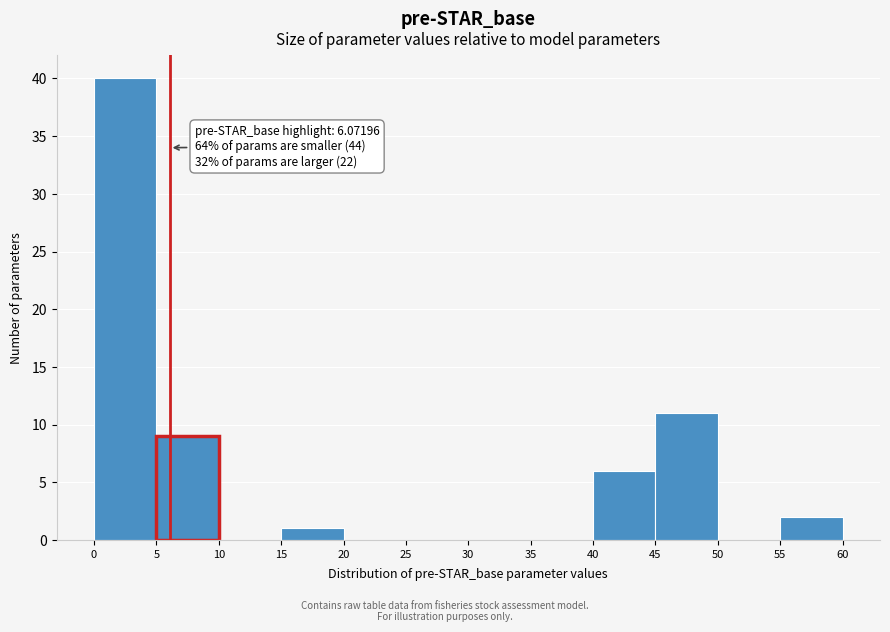

Which range on the x-axis has the tallest bar?

0 to 5